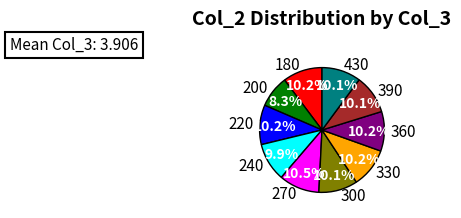

How many segments does this pie chart have?

10